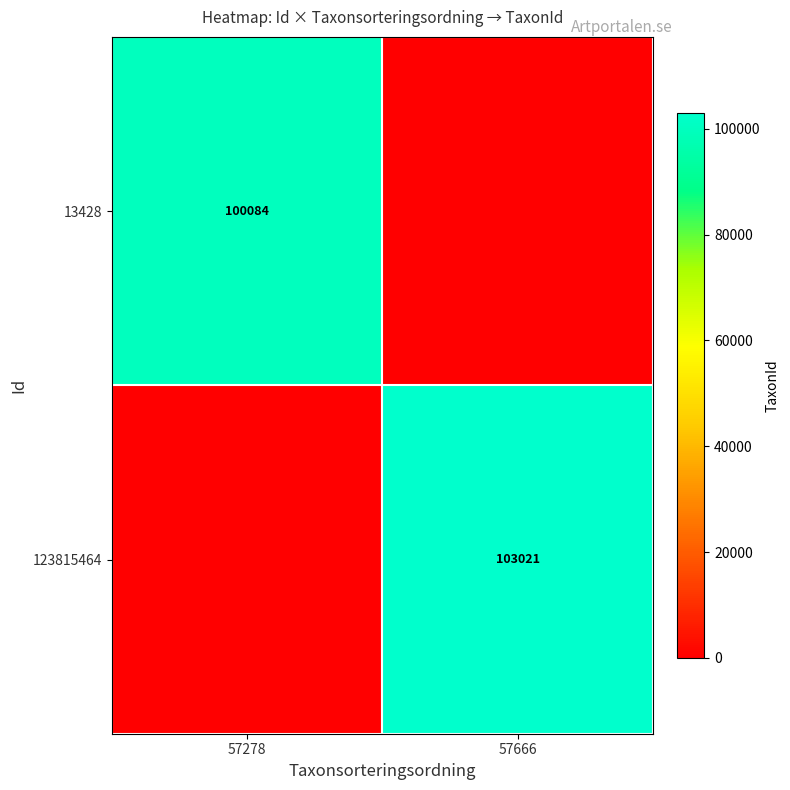

At which category does the chart reach its minimum across all series?

57666